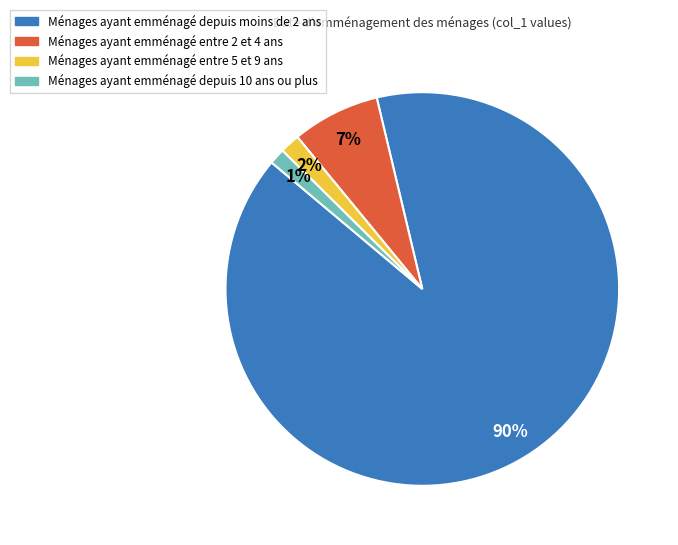

How many slices are in this pie chart?

4